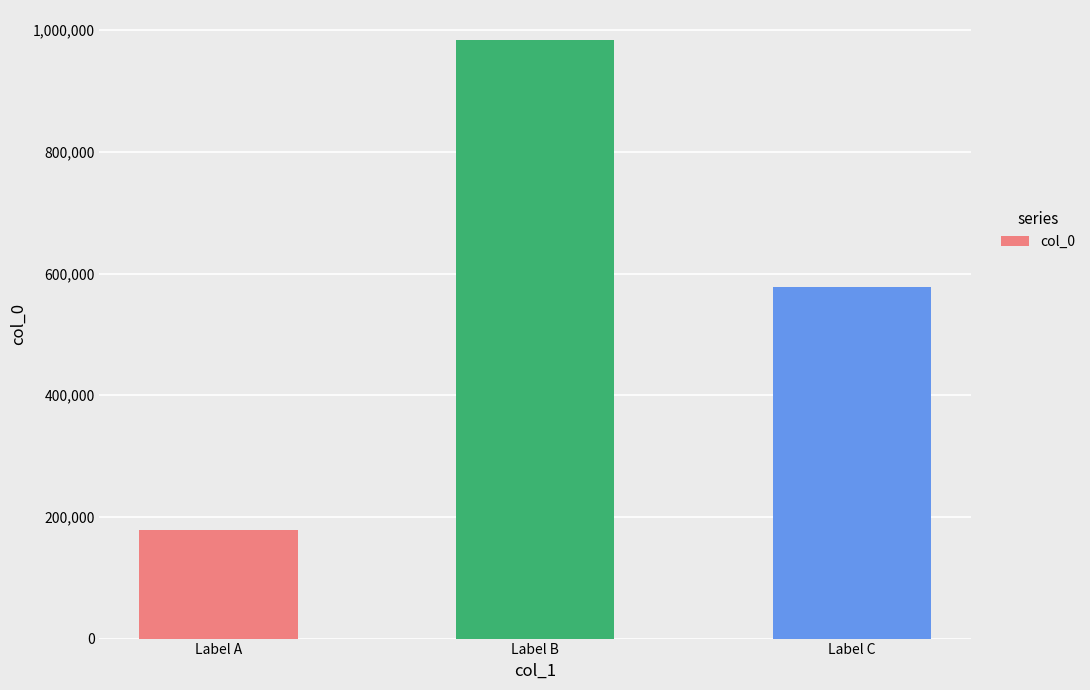

True or false: the data shows 983871 at Label B.

True